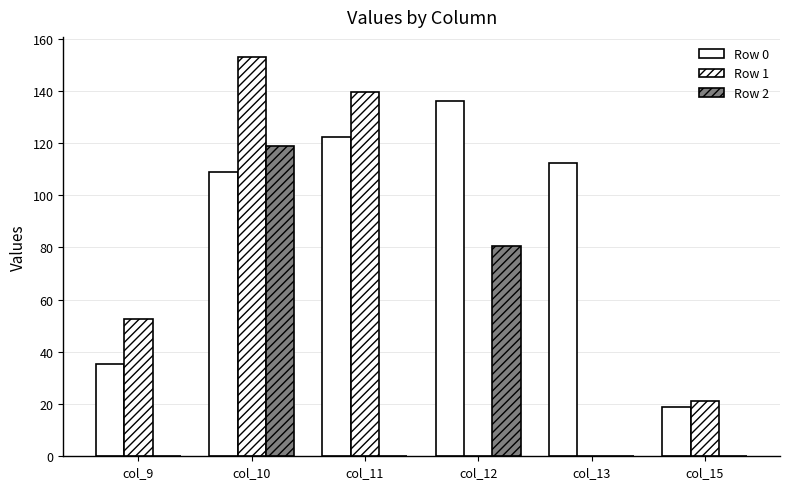

Which category has the highest value across all series?

col_10